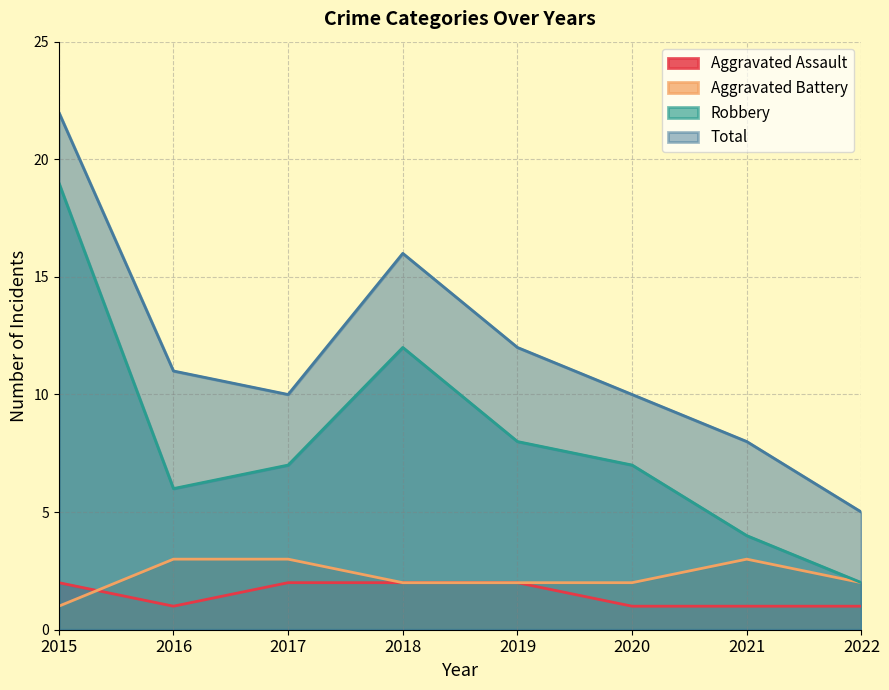

True or false: Aggravated Assault and Total intersect in this chart.

False